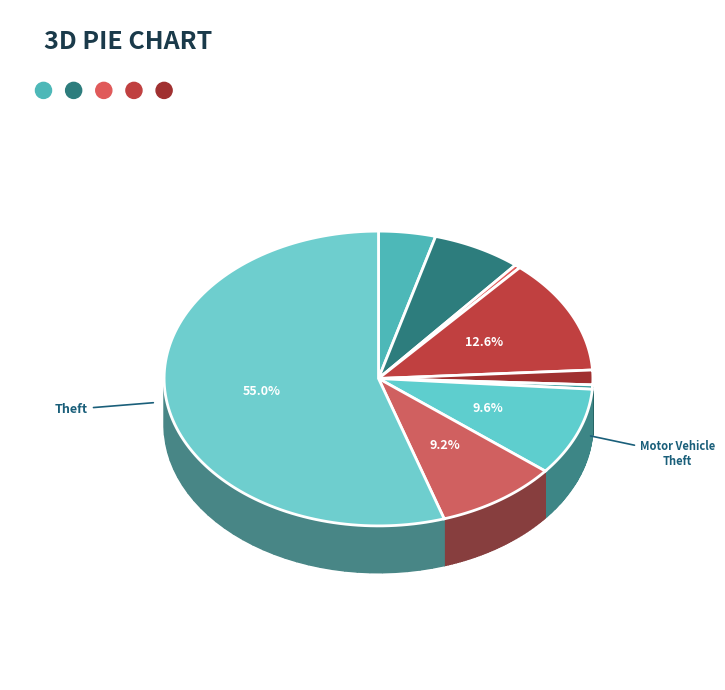

To the nearest percent, what portion does Aggravated Battery represent?

7%